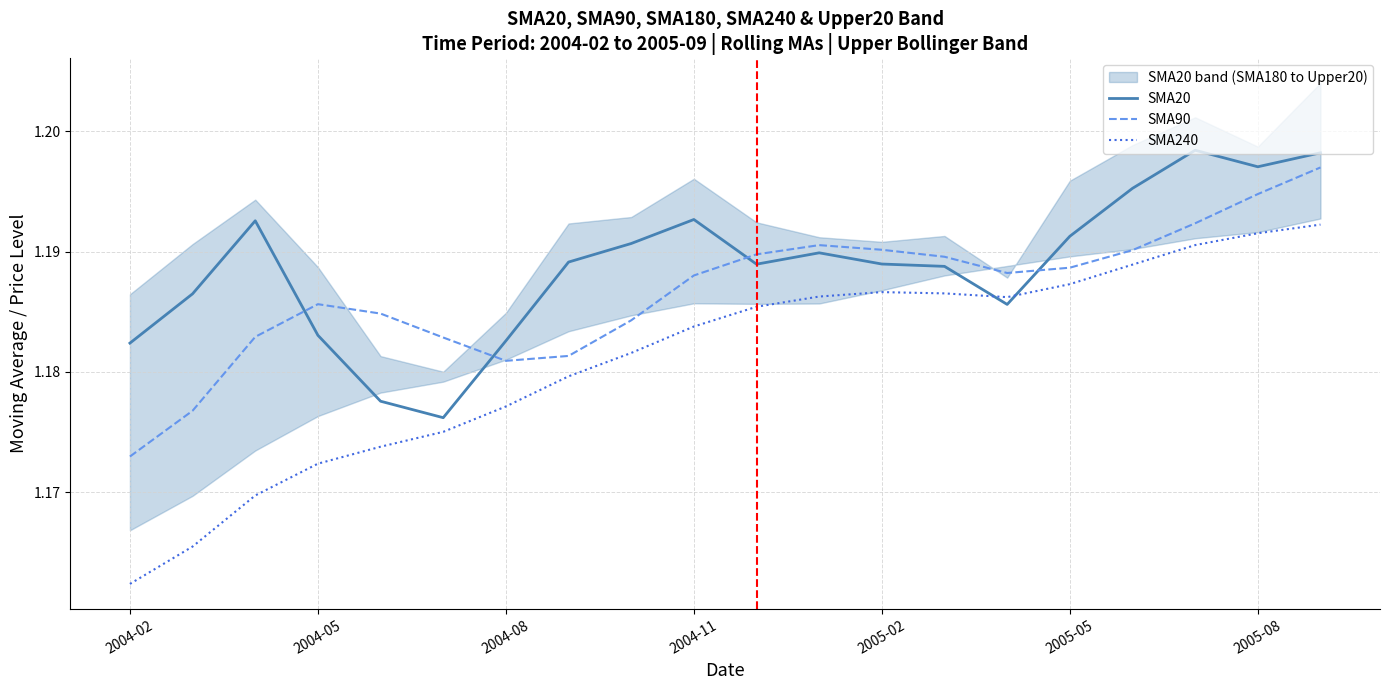

True or false: SMA90 and SMA240 cross at least once.

False